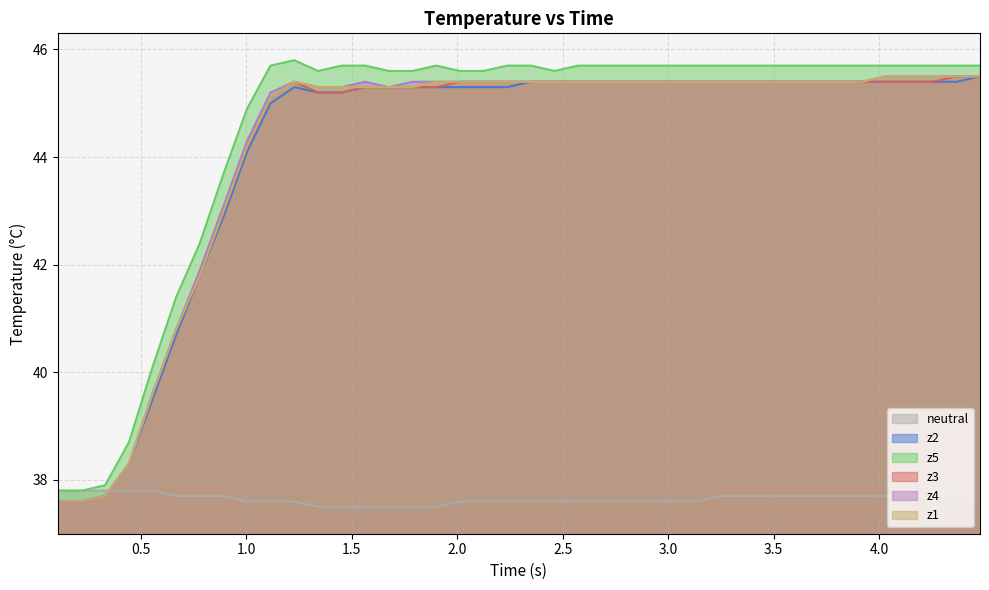

What is the maximum value shown in the chart?

45.8